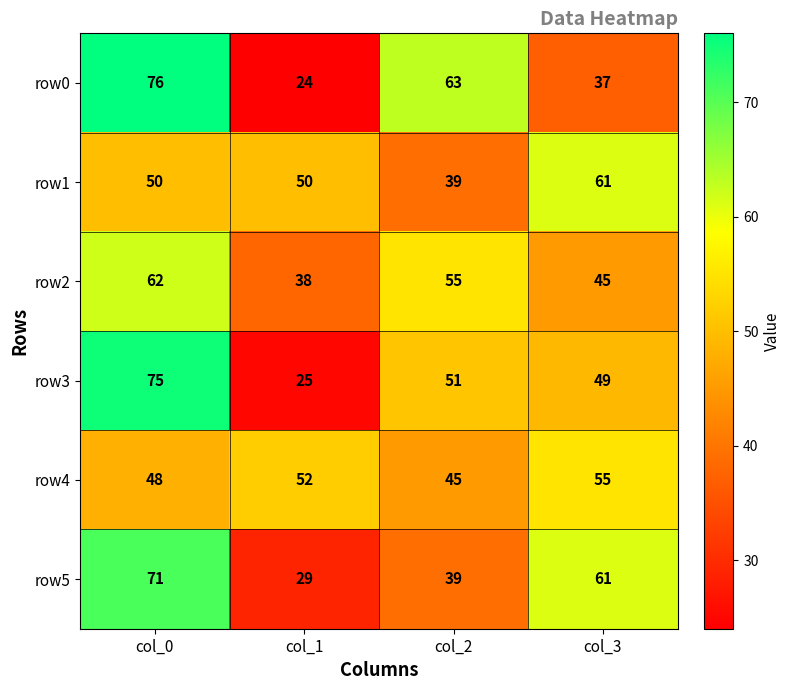

List the series in order of their peak value, lowest first.

row4, row1, row2, row5, row3, row0